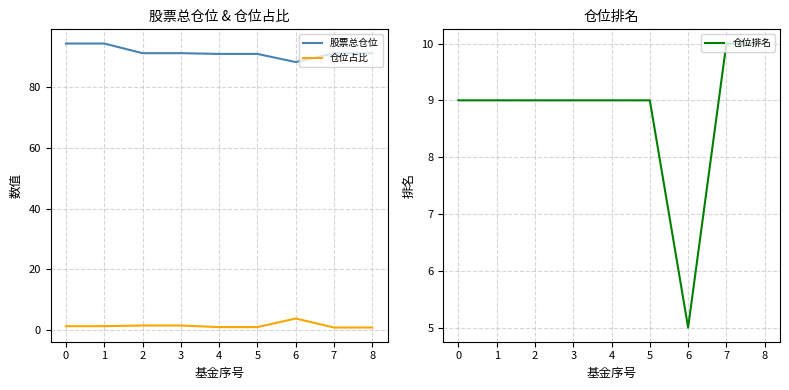

The value of 仓位排名 at 1 is 4. True or false?

False